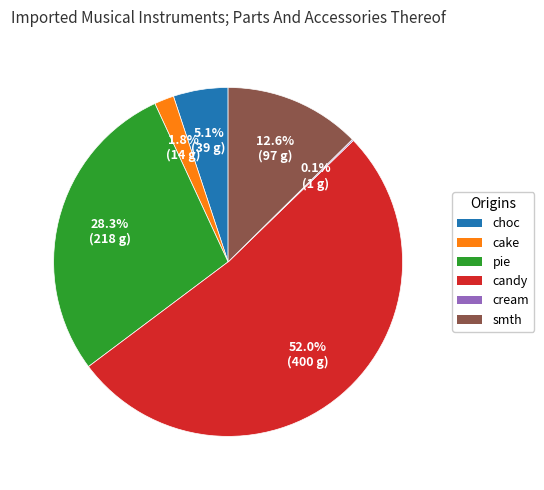

Between pie and choc, which is larger?

pie